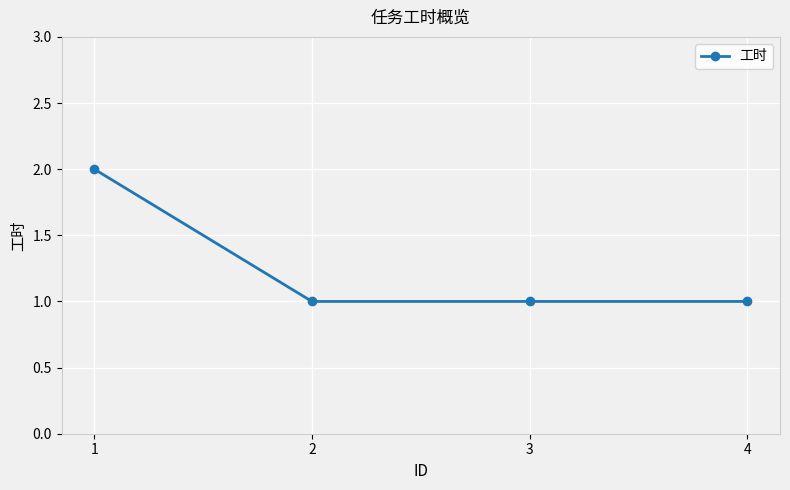

What is the smallest value displayed?

1